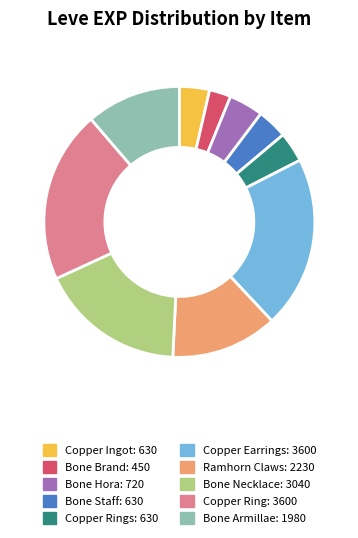

Is there any slice that represents more than half of the pie?

No